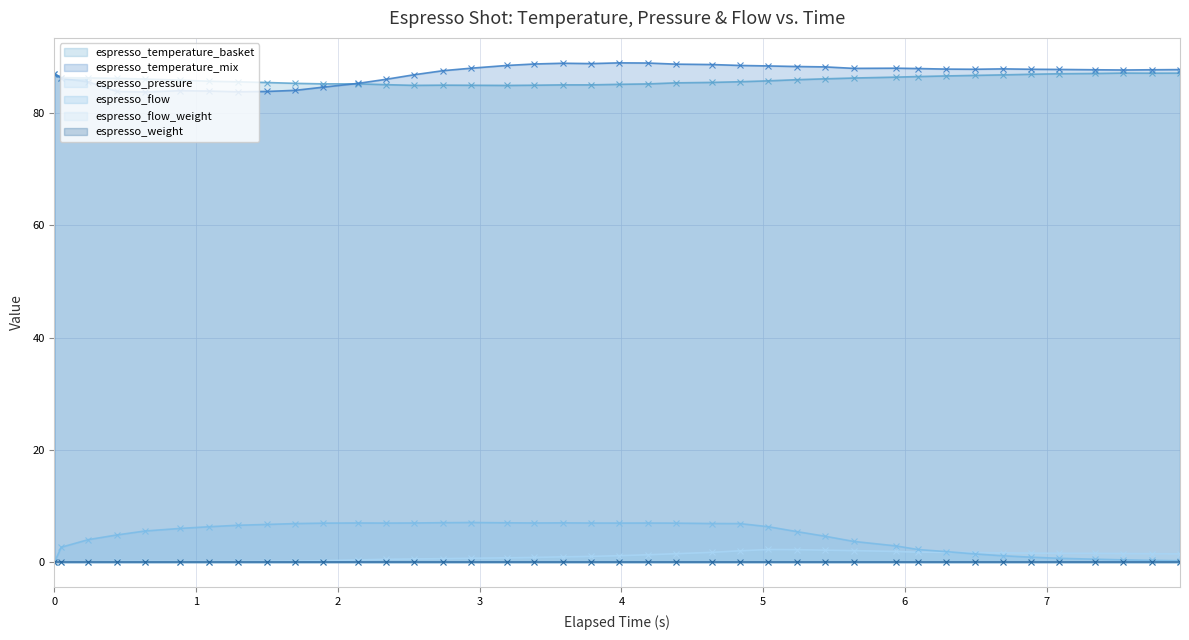

What value does the espresso_temperature_mix series have at 7.088?

87.7